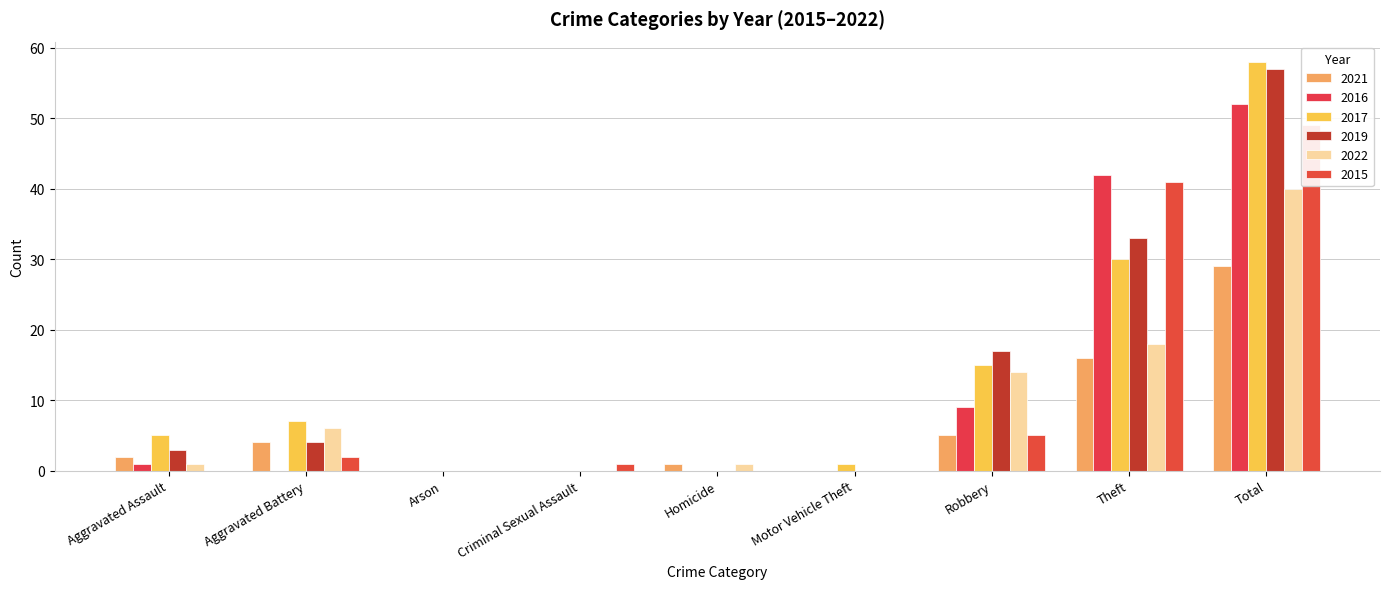

What is the average value of the 2016 series?

12